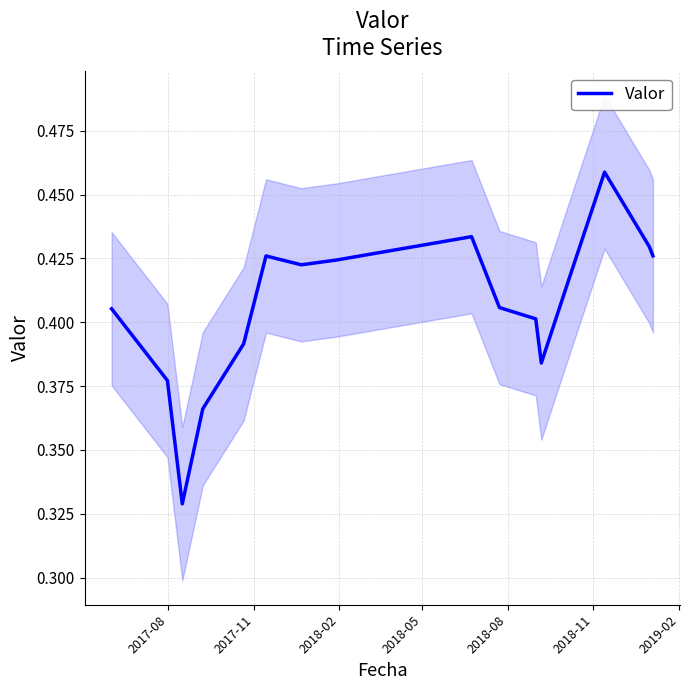

How many data points does each series have?

16